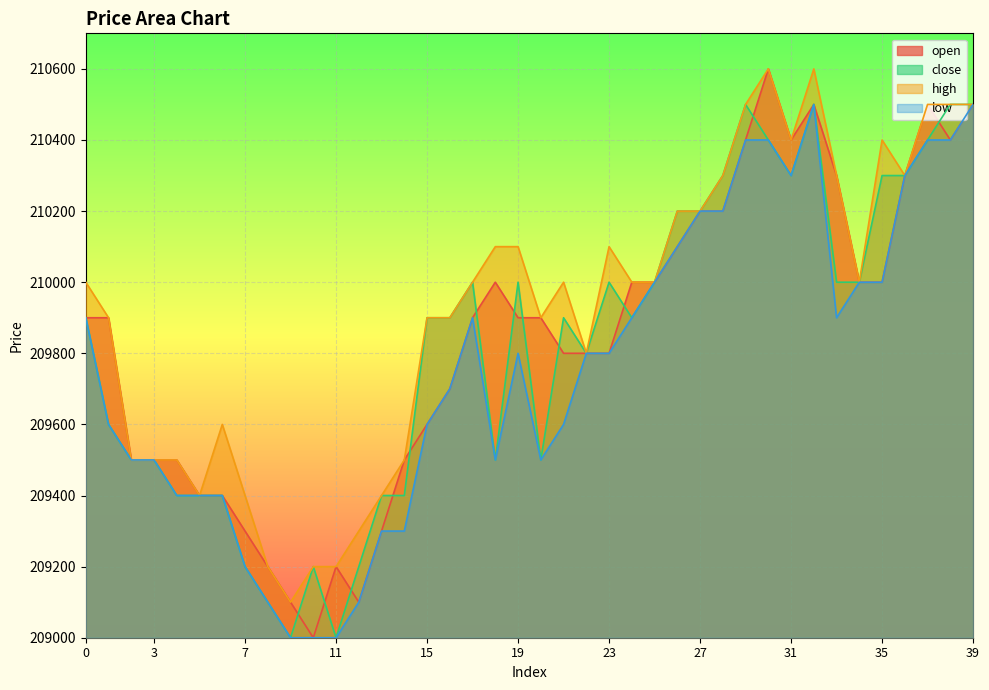

What are all the series names shown in the legend?

open, close, high, low